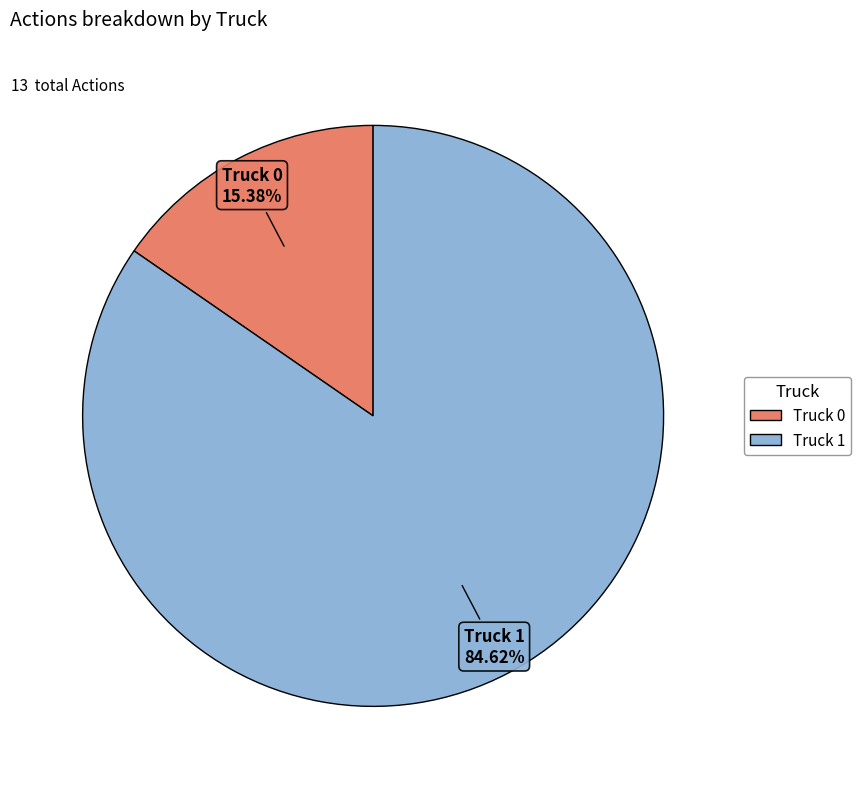

Combined, what portion of the pie is Truck 0 and Truck 1?

100.0%